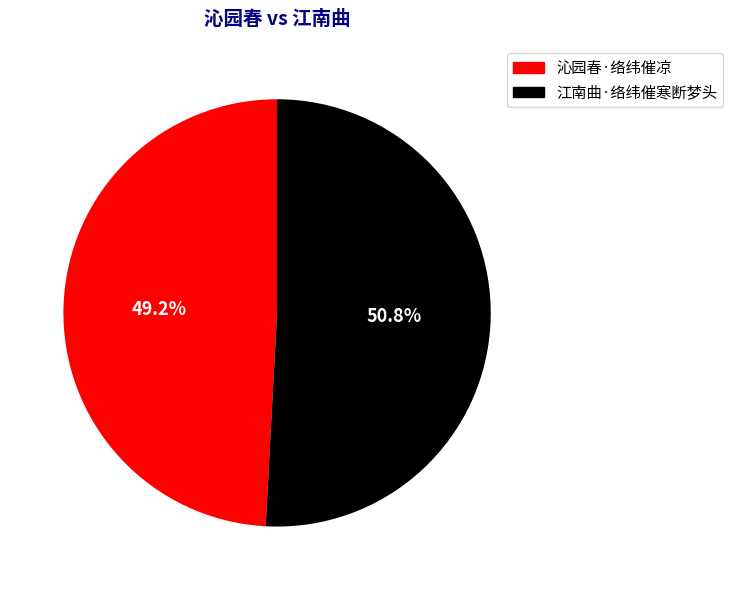

Does 沁园春·络纬催凉 account for over 50% of the chart?

No